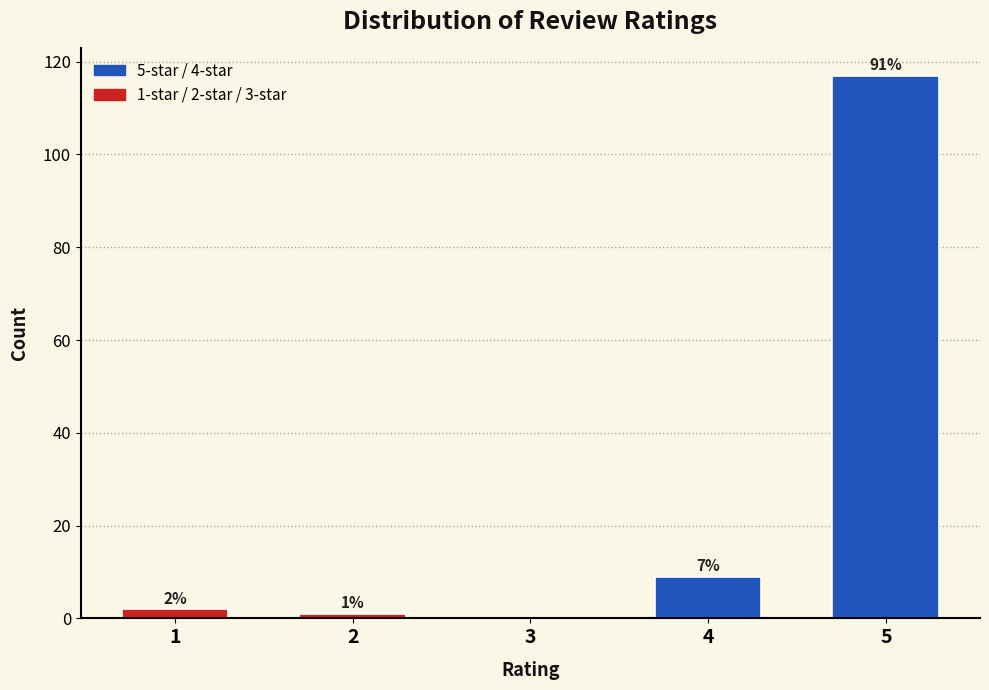

Reading left to right, list all the values displayed in this chart.

1=2	2=1	3=0	4=9	5=117